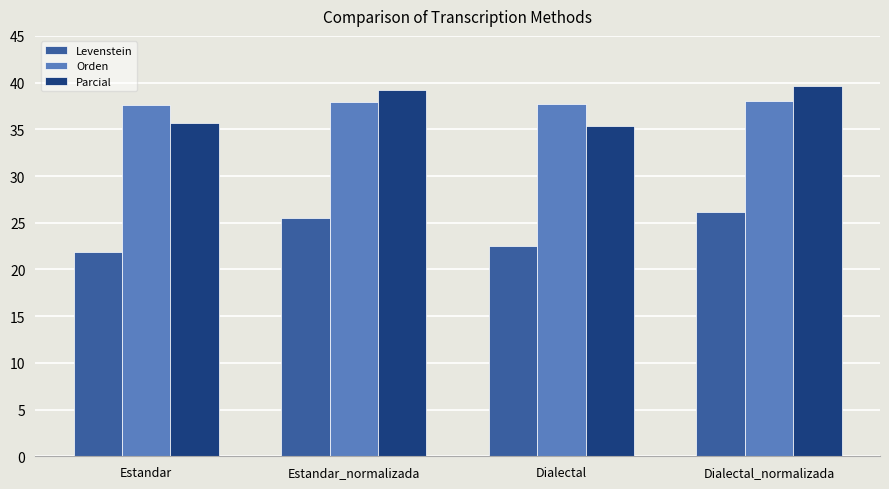

Between Estandar and Dialectal_normalizada, which series saw the biggest shift?

Levenstein